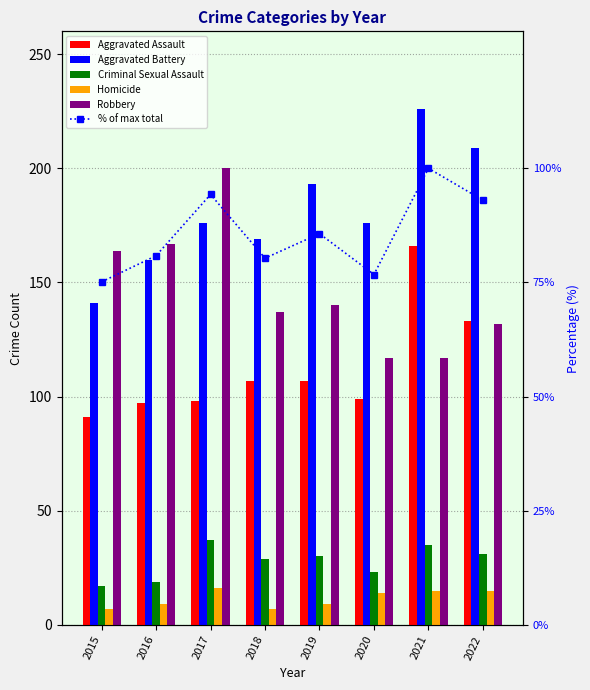

What is the difference between the Homicide values at 2015 and 2016?

2.0